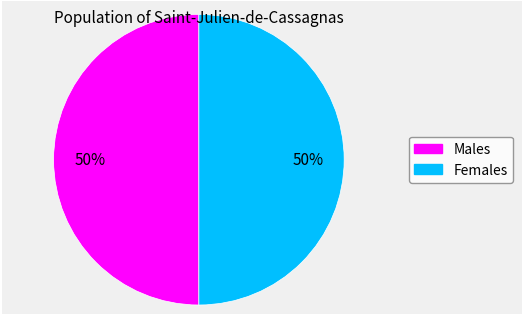

To the nearest percent, what is the average slice percentage?

50%